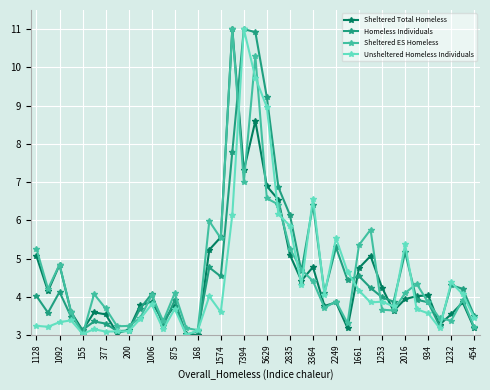

What is the value of the Sheltered Total Homeless point at the 38th from the left?

3.9